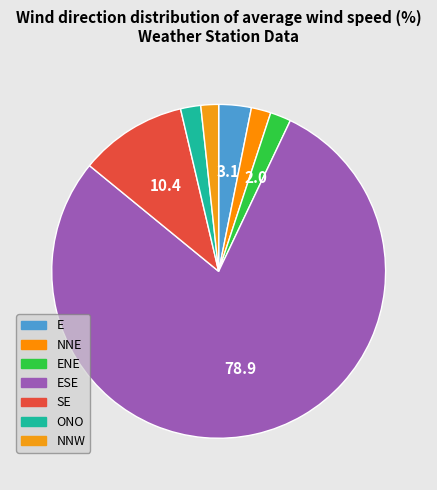

To the nearest percent, what is the average slice percentage?

14%